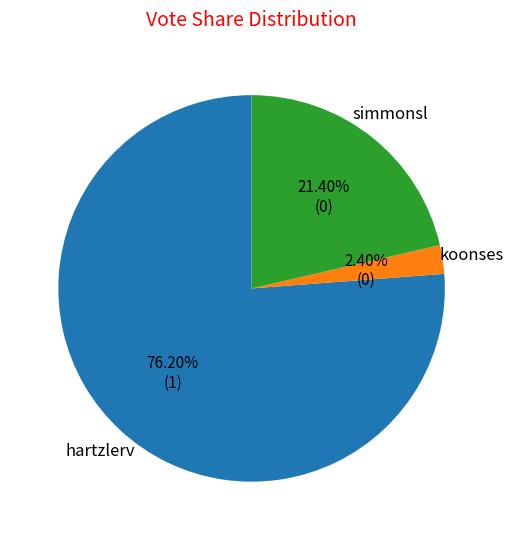

True or false: koonses accounts for 2% of the total.

True